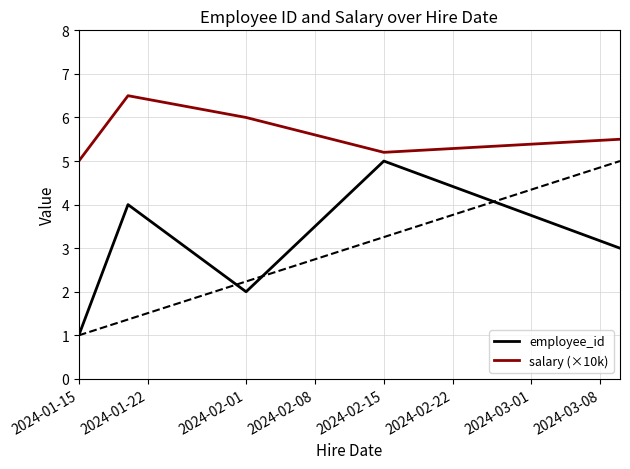

List the series in order of their overall mean, lowest first.

employee_id, salary (×10k)